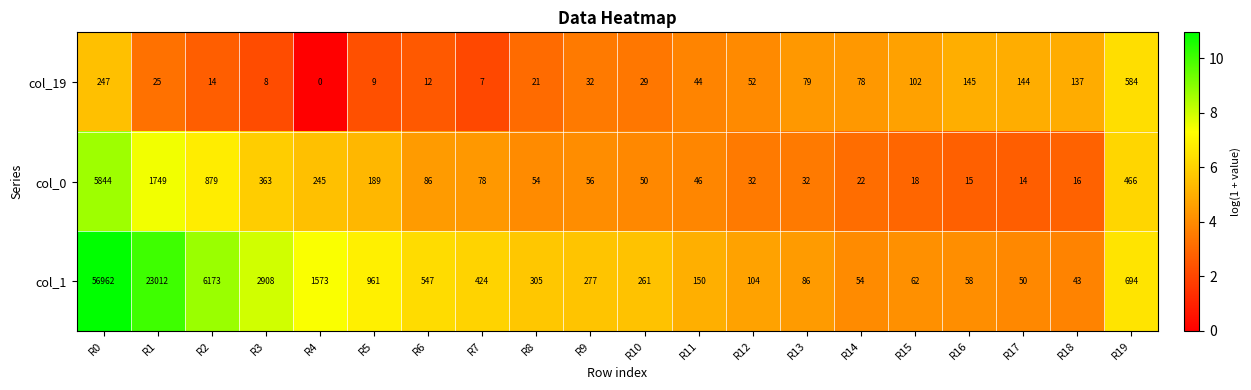

Count the number of categories in the chart.

20